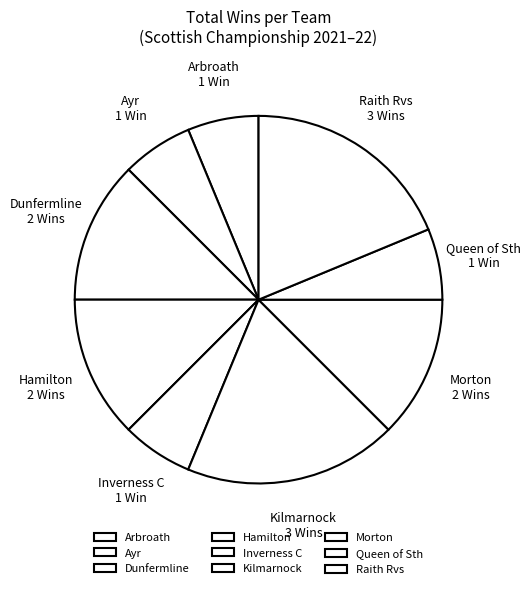

Approximately how many times larger is the value at Dunfermline compared to Queen of Sth?

2.0